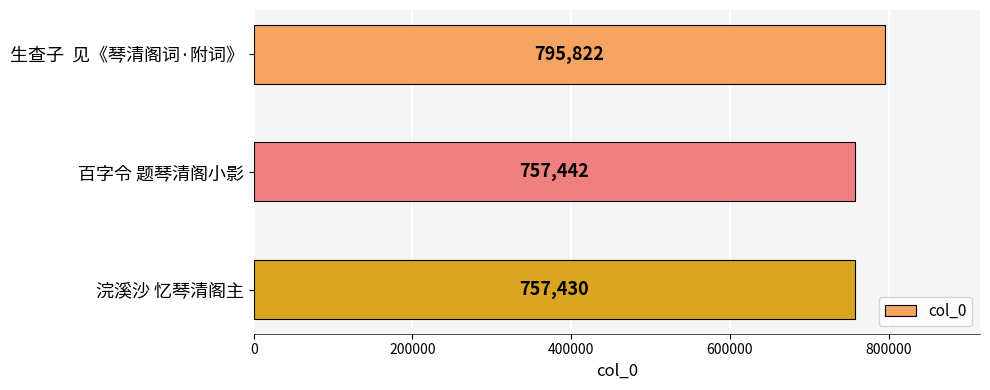

Does the chart contain stacked bars?

No